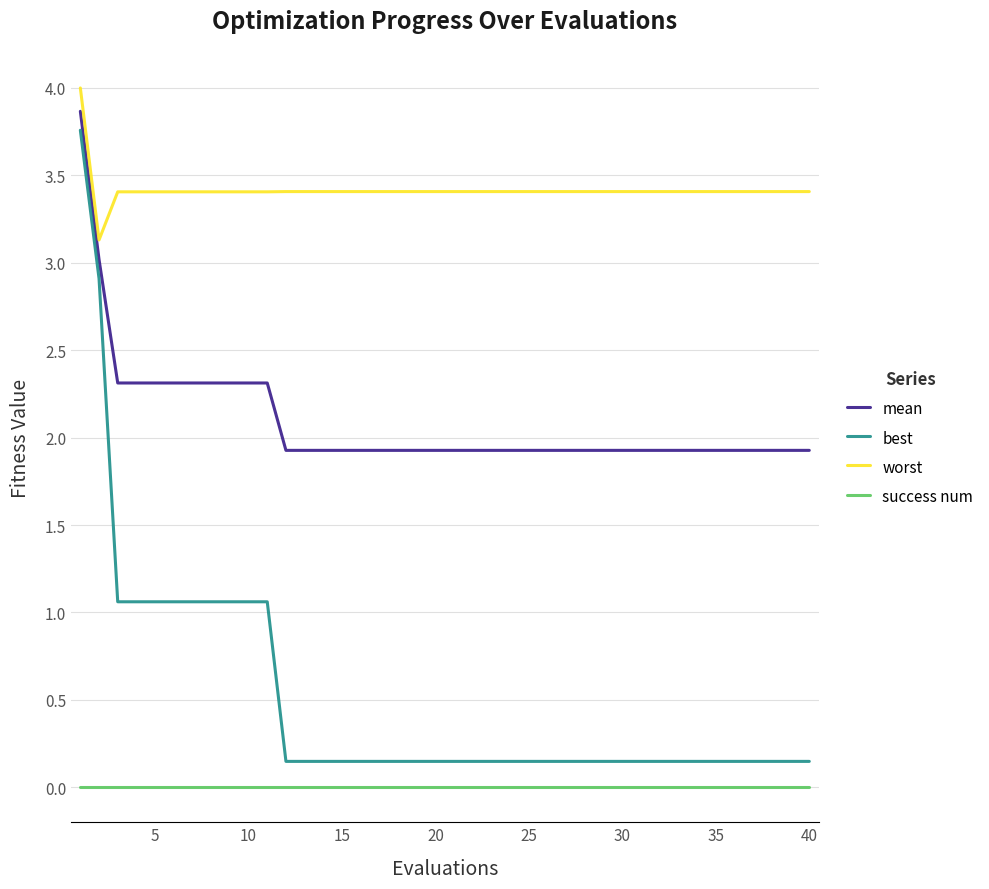

List the series in order of their overall mean, lowest first.

success num, best, mean, worst